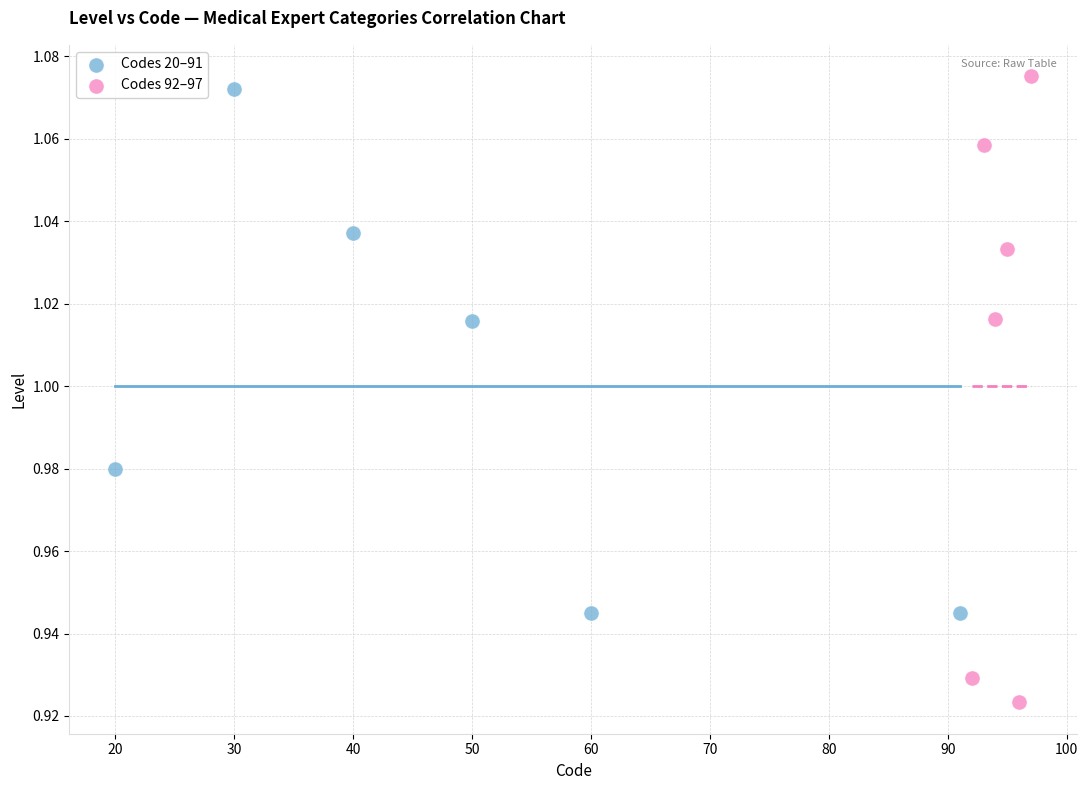

Which series has the largest Y range (max minus min)?

Codes 92–97